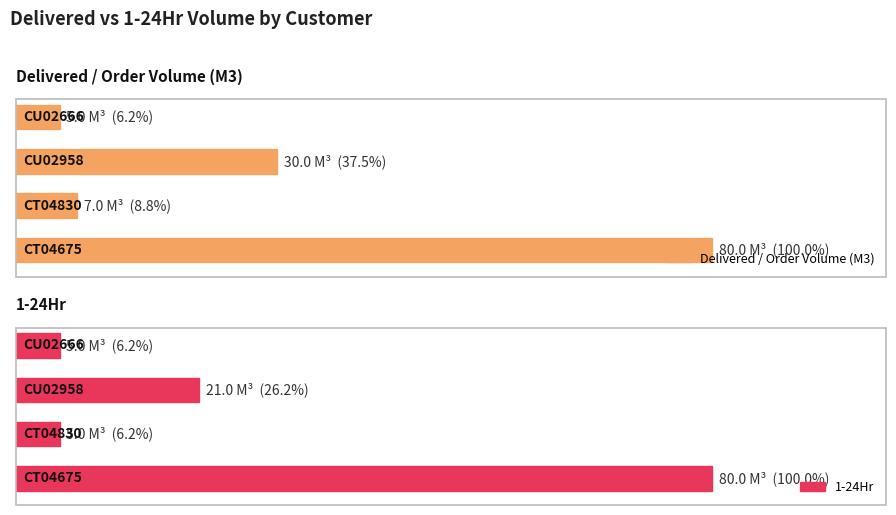

True or false: 1-24Hr has a value of 5 at 3.

True